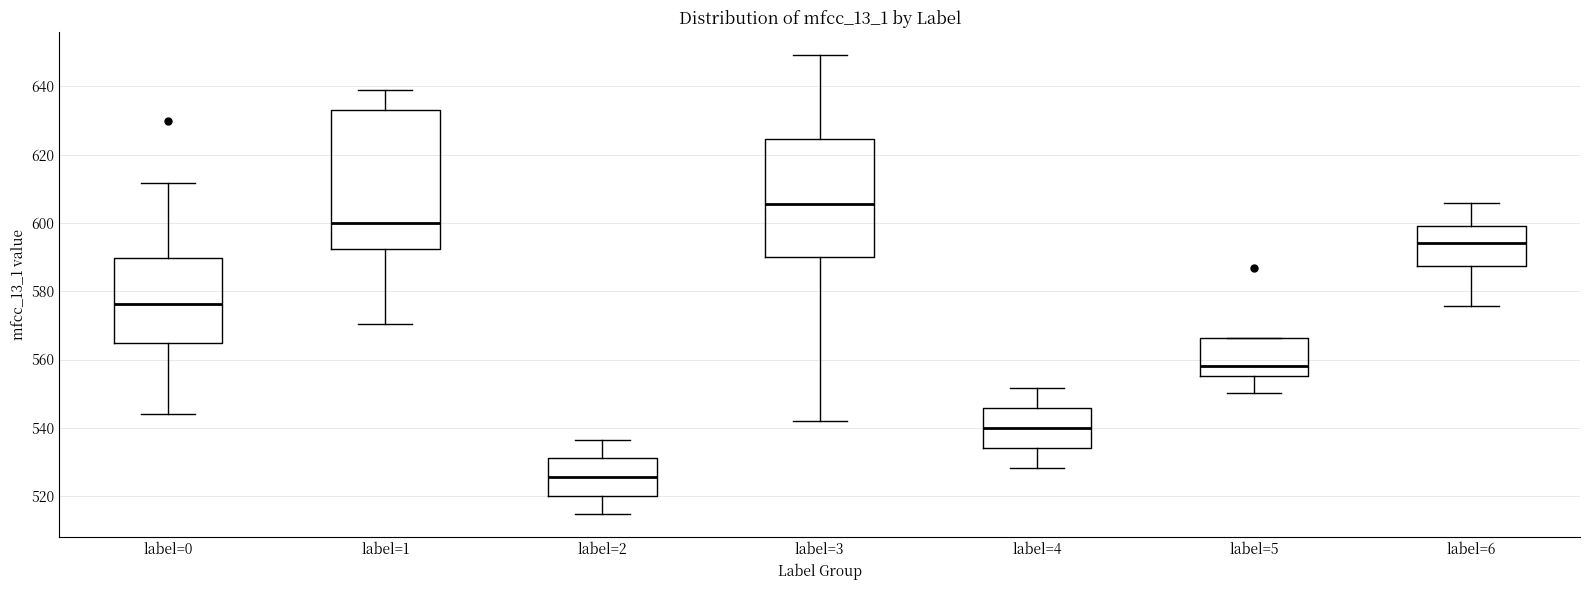

Comparing the boxes themselves (not the whiskers), which one is the tallest?

label=1